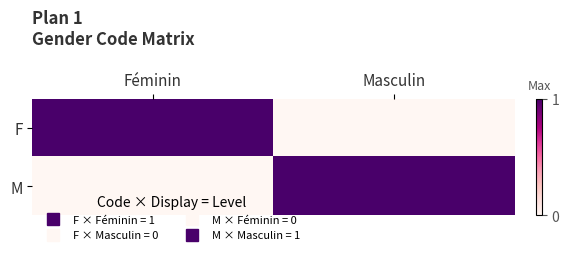

Rank the series at Féminin from lowest to highest value.

M, F